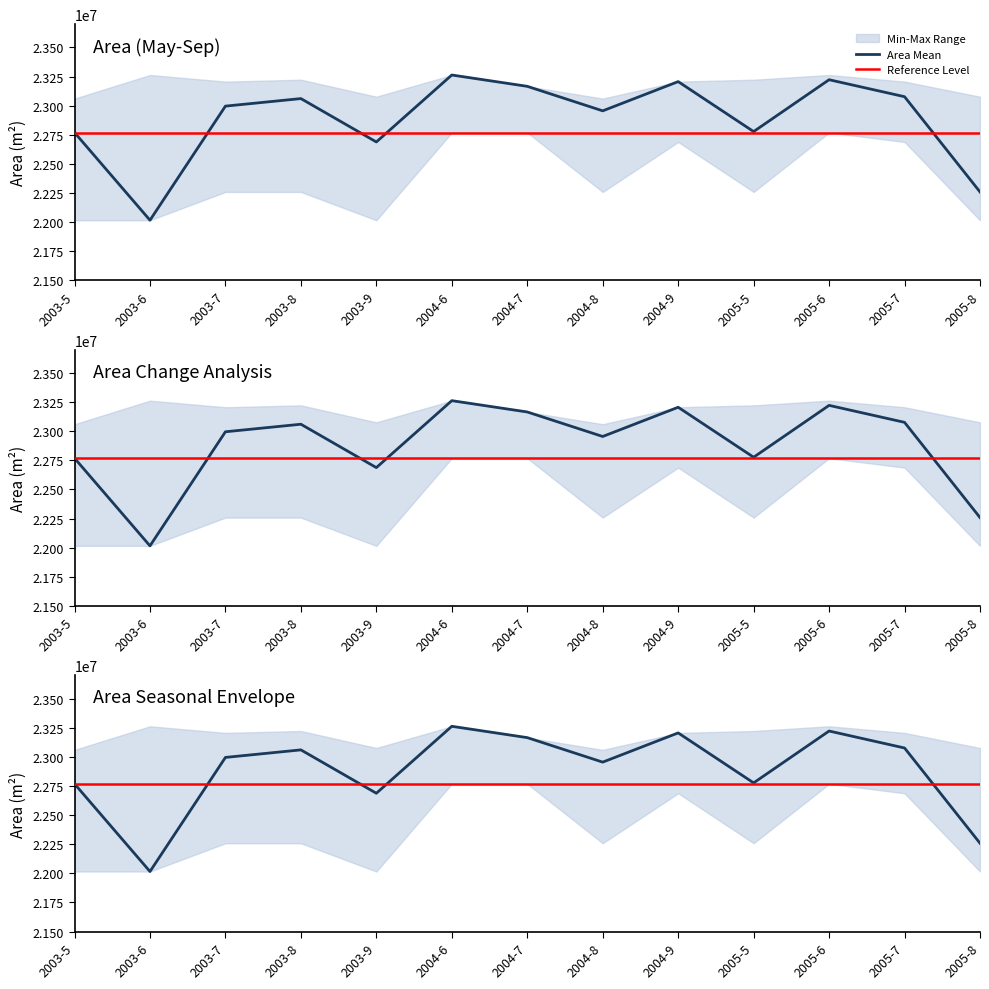

What is the sum of the Area_min values at 2004-9 and 2005-6?

45457200